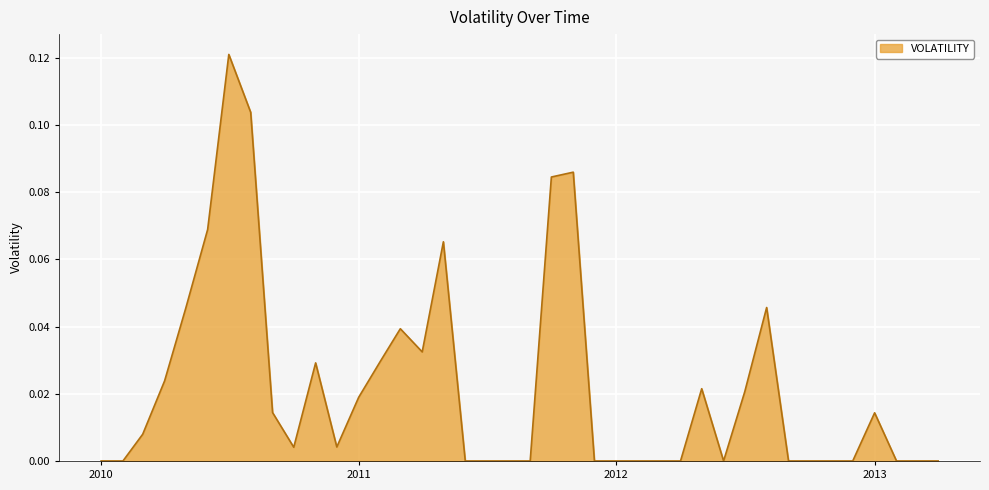

List the labels in order of value, largest first.

2010-07-01, 2010-08-01, 2011-11-01, 2011-10-01, 2010-06-01, 2011-05-01, 2012-08-01, 2010-05-01, 2011-03-01, 2011-04-01, 2011-02-01, 2010-11-01, 2010-04-01, 2012-05-01, 2012-07-01, 2011-01-01, 2010-09-01, 2013-01-01, 2010-03-01, 2010-12-01, 2010-10-01, 2010-01-01, 2010-02-01, 2011-06-01, 2011-07-01, 2011-08-01, 2011-09-01, 2011-12-01, 2012-01-01, 2012-02-01, 2012-03-01, 2012-04-01, 2012-06-01, 2012-09-01, 2012-10-01, 2012-11-01, 2012-12-01, 2013-02-01, 2013-03-01, 2013-04-01